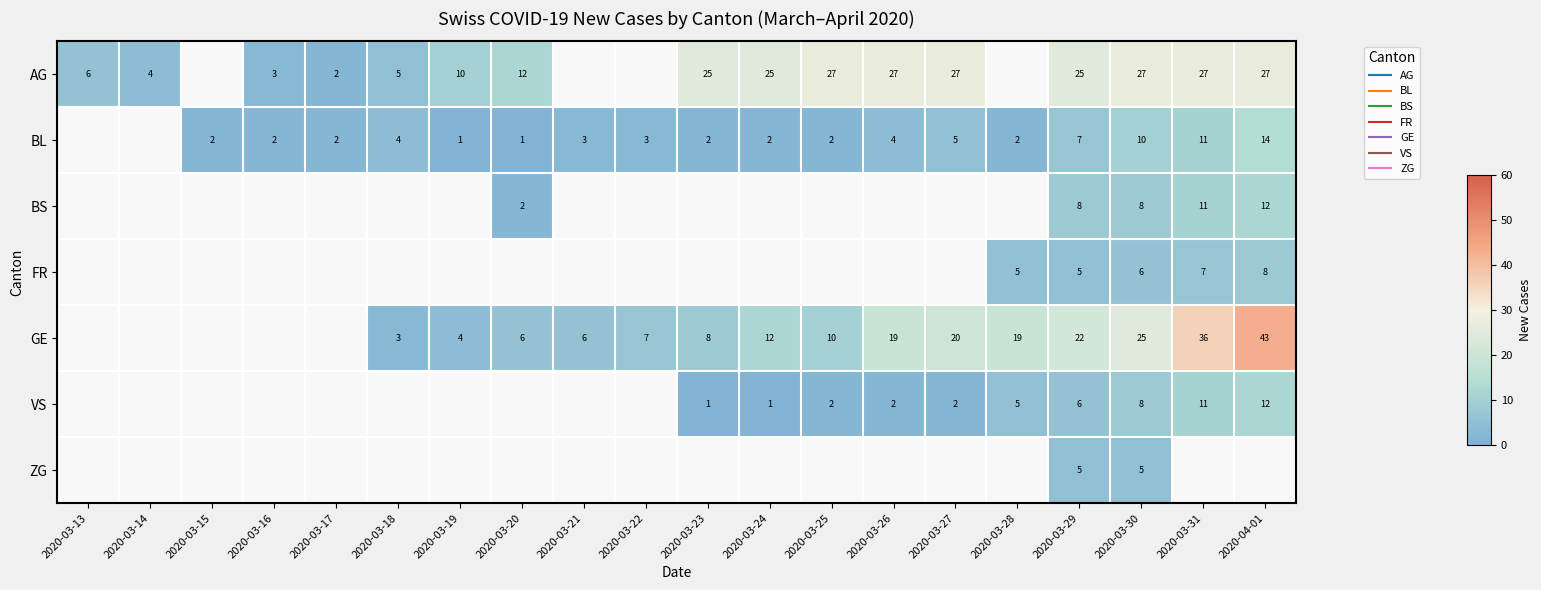

At which label does AG reach its peak?

2020-03-25